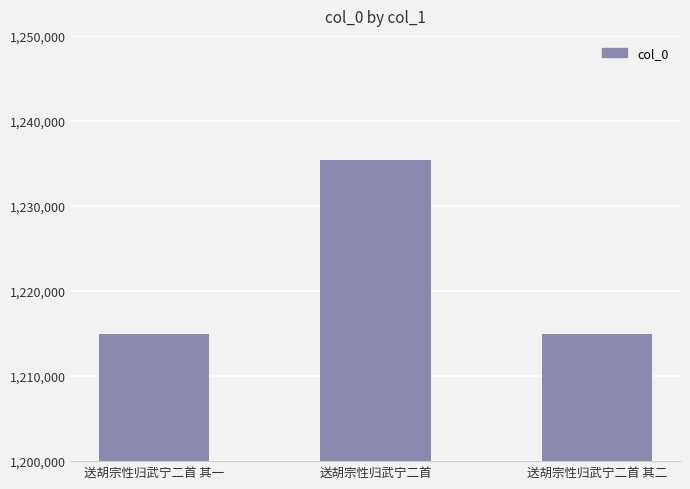

Does the chart contain stacked bars?

No